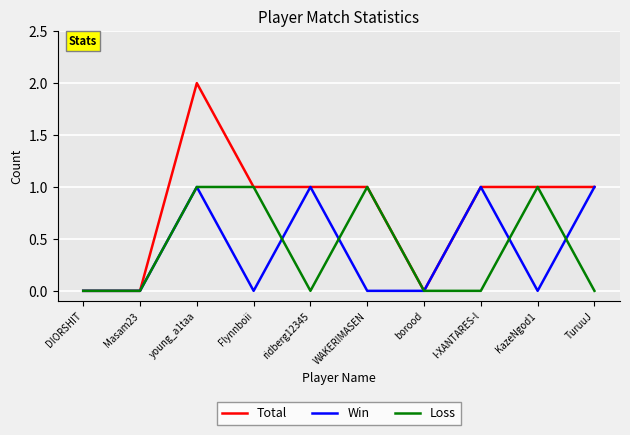

What are all the series names shown in the legend?

Total, Win, Loss